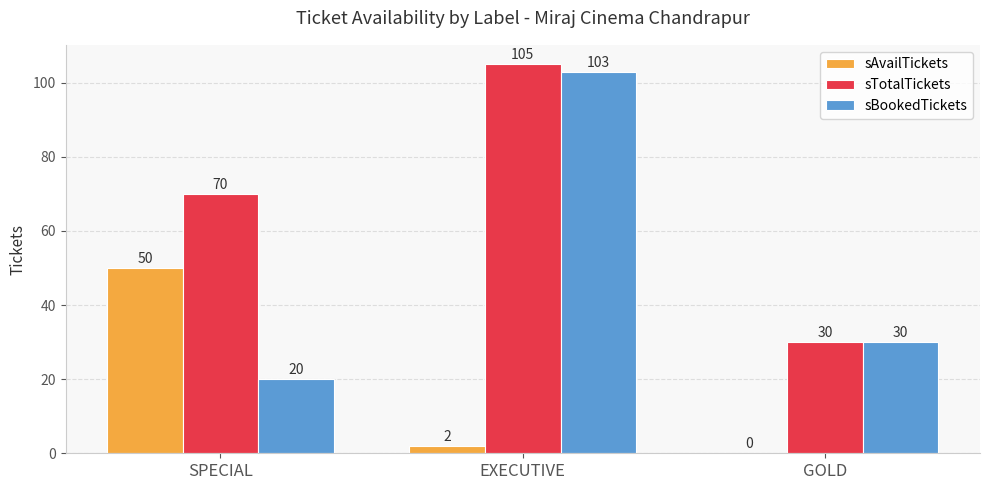

What is the sum of all sAvailTickets values?

52